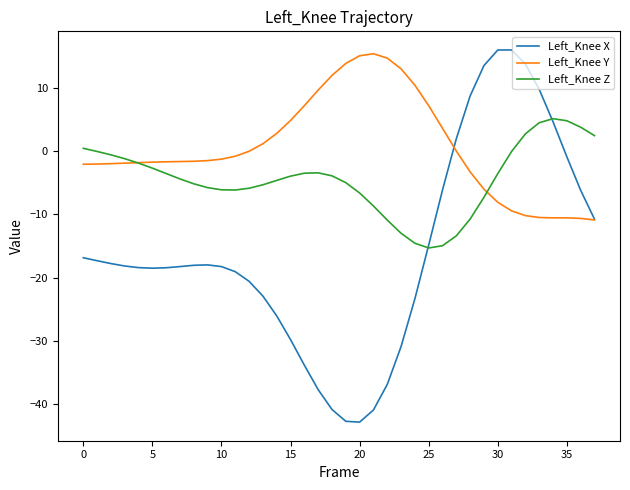

Which series has the largest total across all categories?

Left_Knee Y